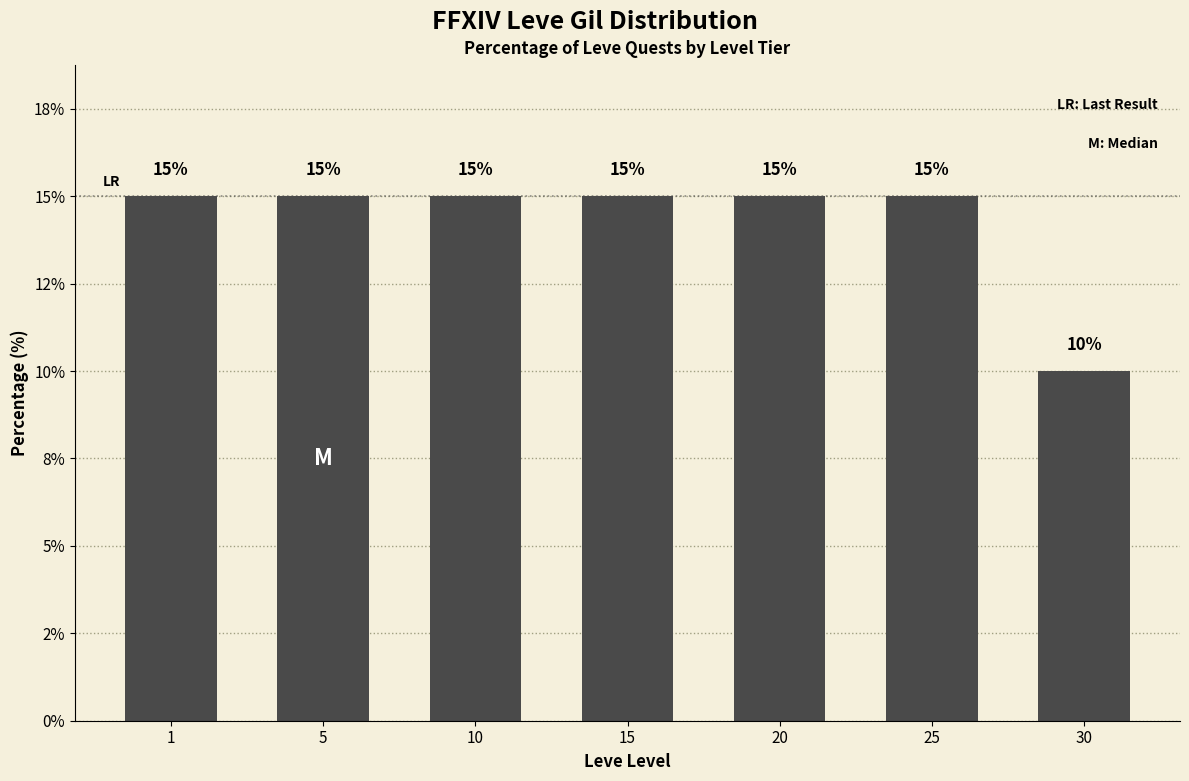

Reading left to right, extract all data points from this chart.

1=15	5=15	10=15	15=15	20=15	25=15	30=10